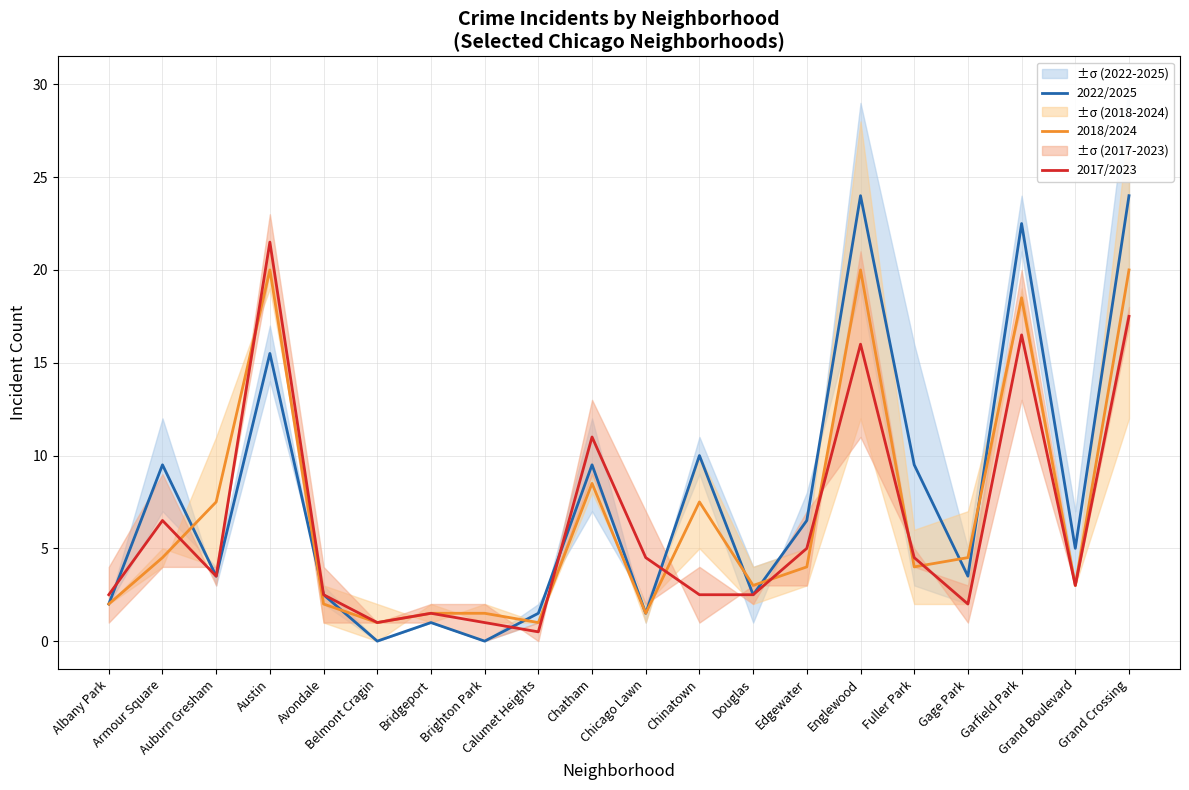

Rank the categories by 2017/2023 value from lowest to highest.

Calumet Heights, Belmont Cragin, Brighton Park, Bridgeport, Gage Park, Albany Park, Avondale, Chinatown, Douglas, Grand Boulevard, Auburn Gresham, Chicago Lawn, Fuller Park, Edgewater, Armour Square, Chatham, Englewood, Garfield Park, Grand Crossing, Austin